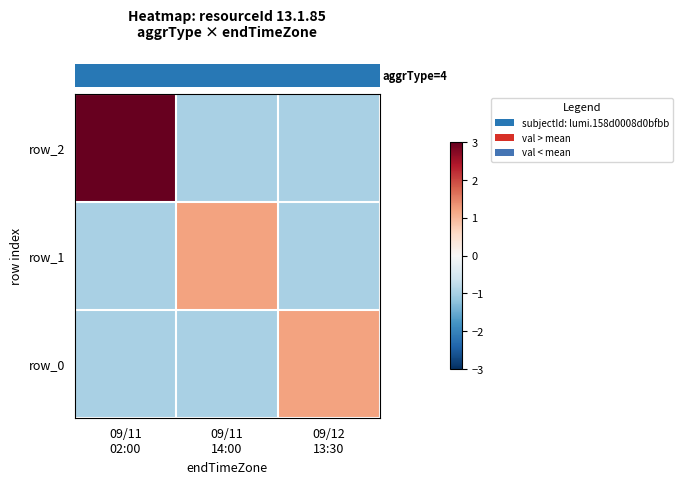

What is the spread (max minus min) of values at 09/11
14:00?

2.2